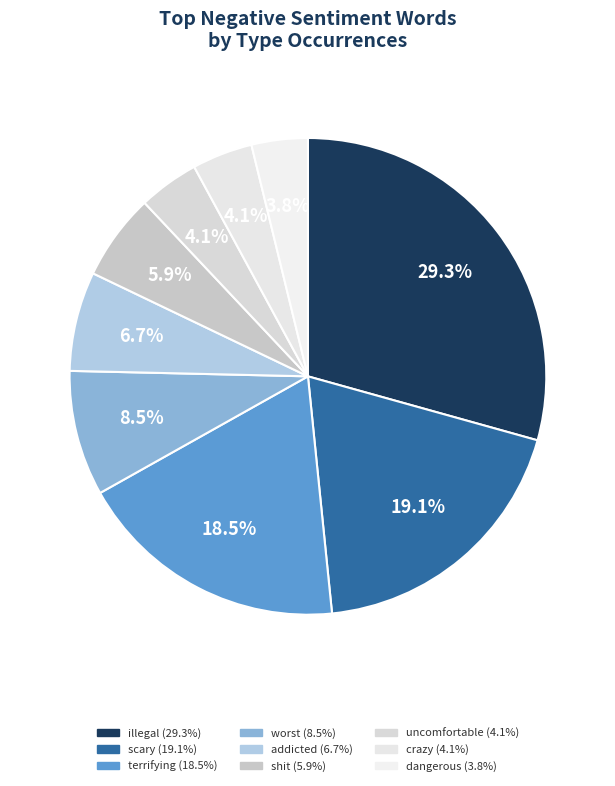

What is the smallest slice in the pie chart?

dangerous